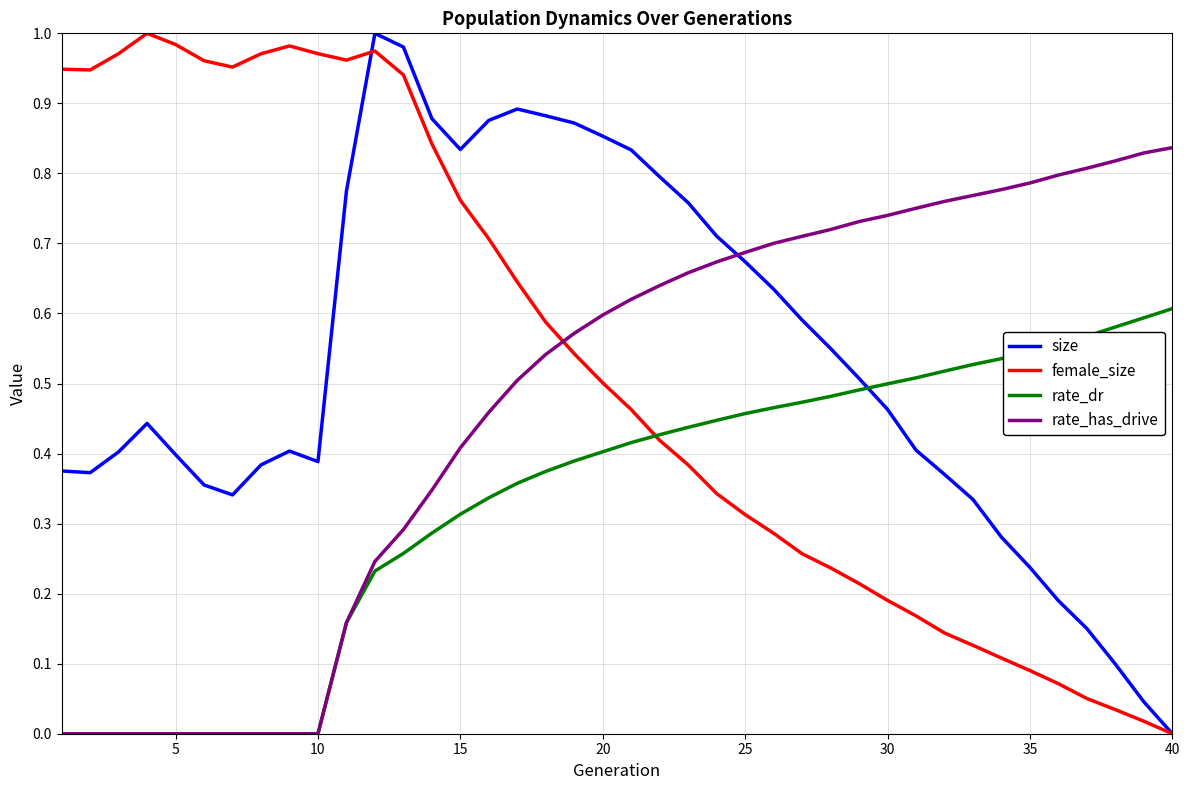

After their last crossing, which series has the higher values: size or rate_has_drive?

rate_has_drive